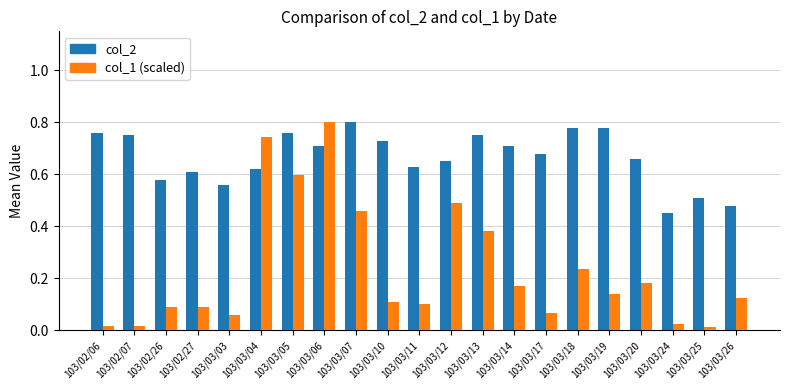

How many bars are there in total?

42